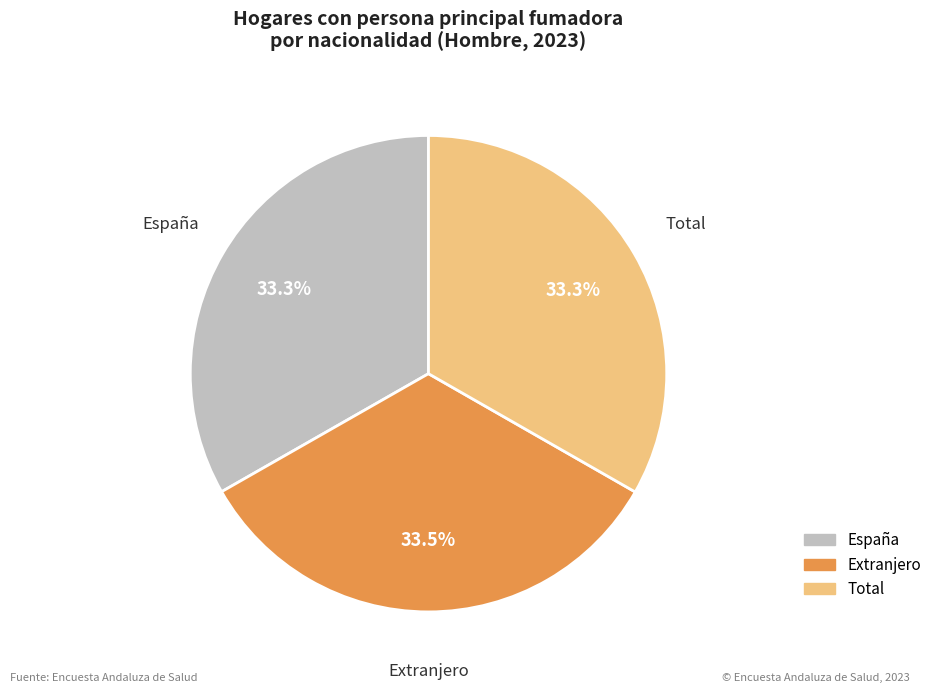

Is Extranjero the majority of the pie?

No